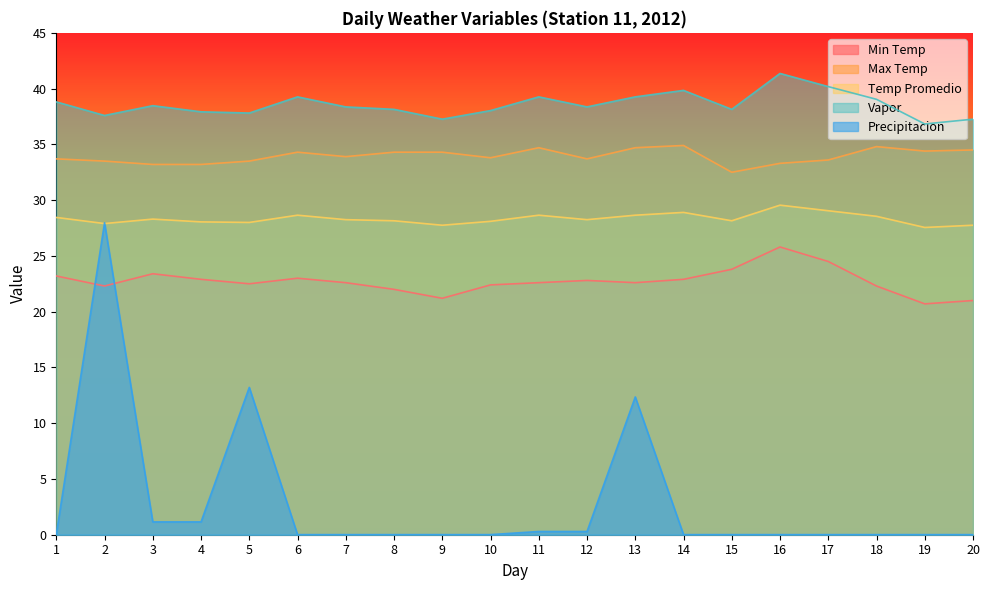

What are all the series names shown in the legend?

Min Temp, Max Temp, Temp Promedio, Vapor, Precipitacion